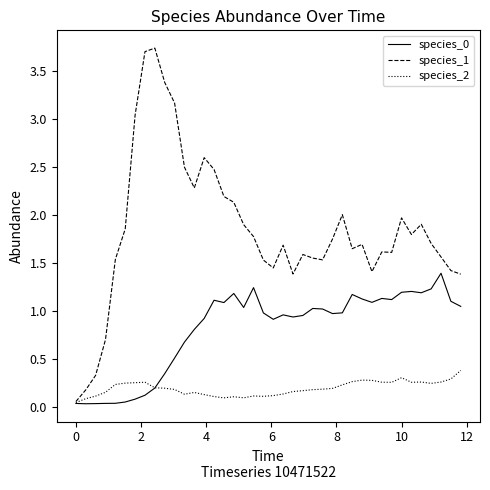

Which series has the largest total across all categories?

species_1